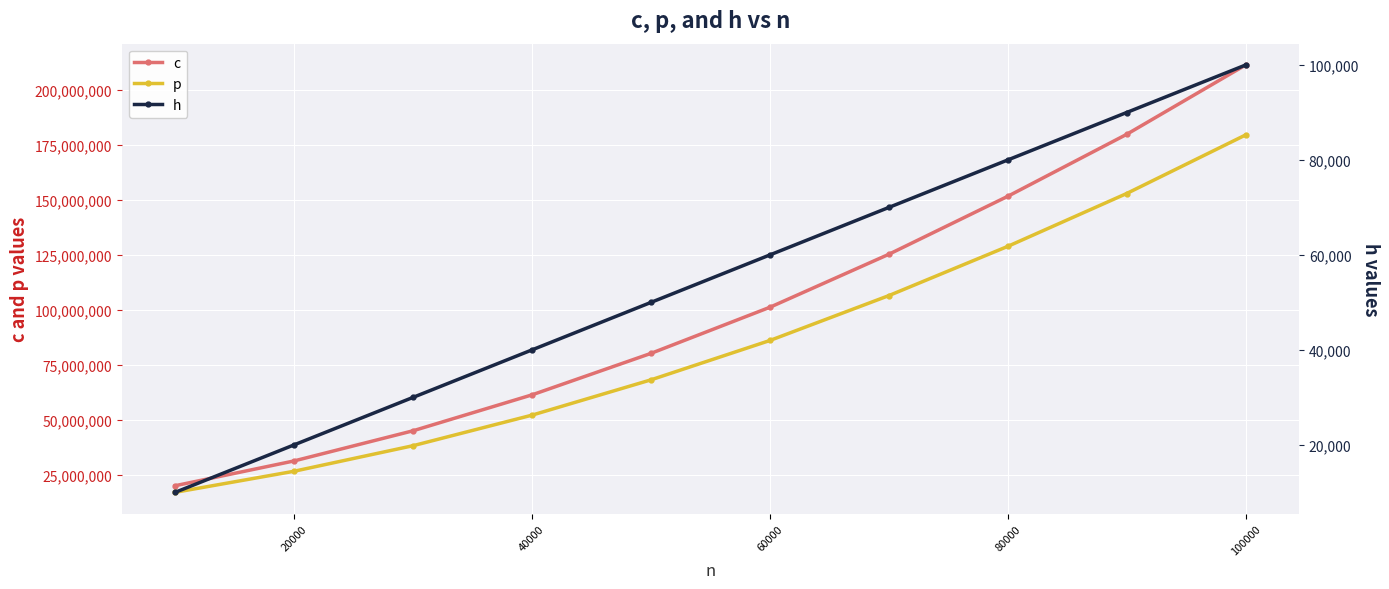

True or false: p and h intersect in this chart.

False